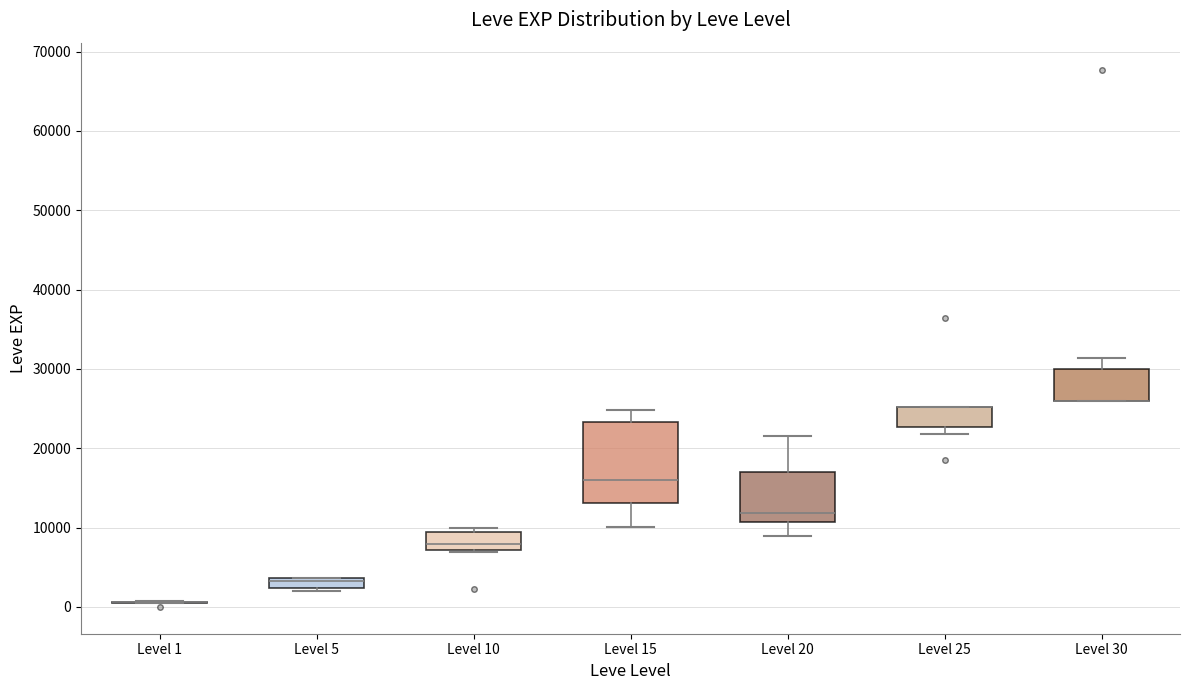

Comparing the boxes themselves (not the whiskers), which one is the tallest?

Level 15